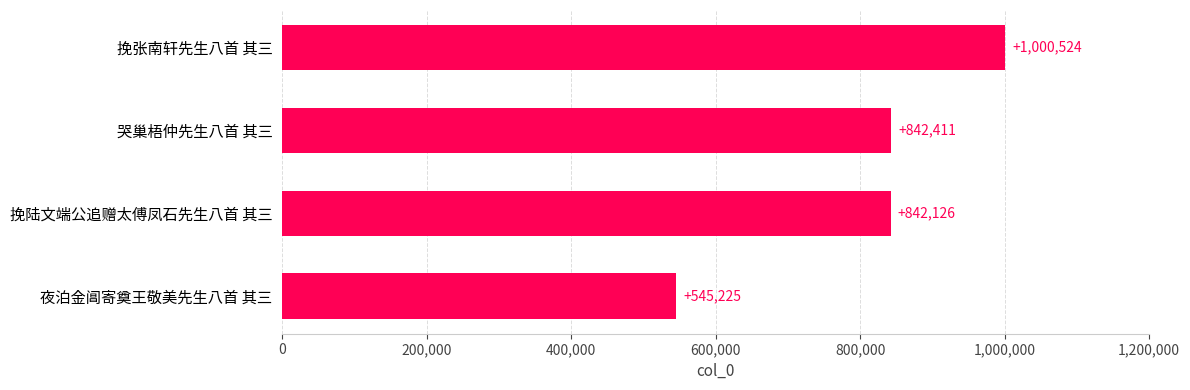

The chart shows a value of 427044 at 挽陆文端公追赠太傅凤石先生八首 其三. True or false?

False